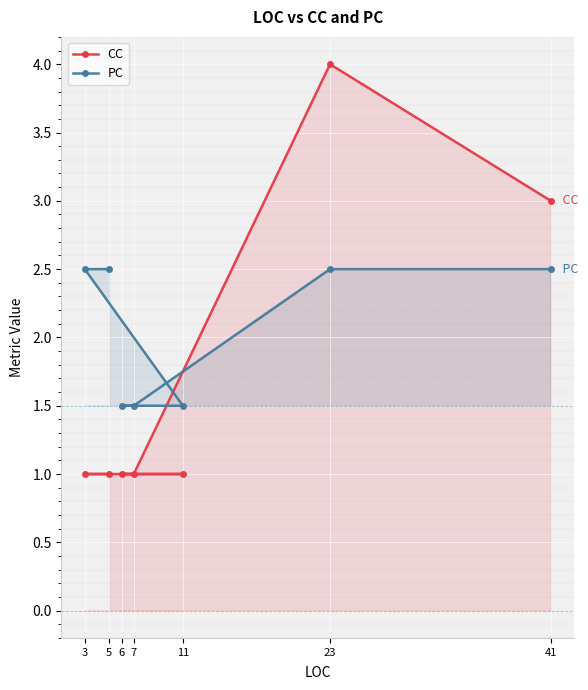

Reading right to left, what are all the values shown in this chart?

CC: 3.0	4.0	1.0	1.0	1.0	1.0	1.0
PC: 2.5	2.5	1.5	1.5	1.5	2.5	2.5